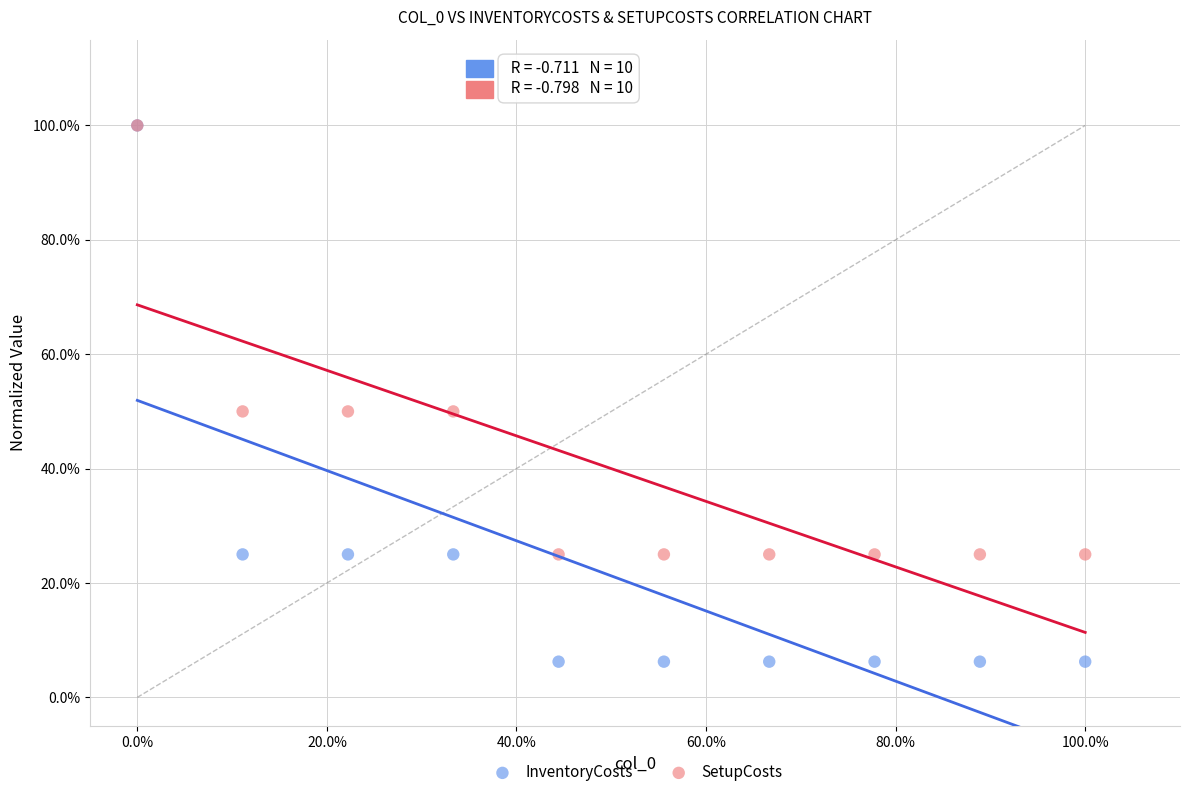

Which series has the widest spread of Y values?

InventoryCosts